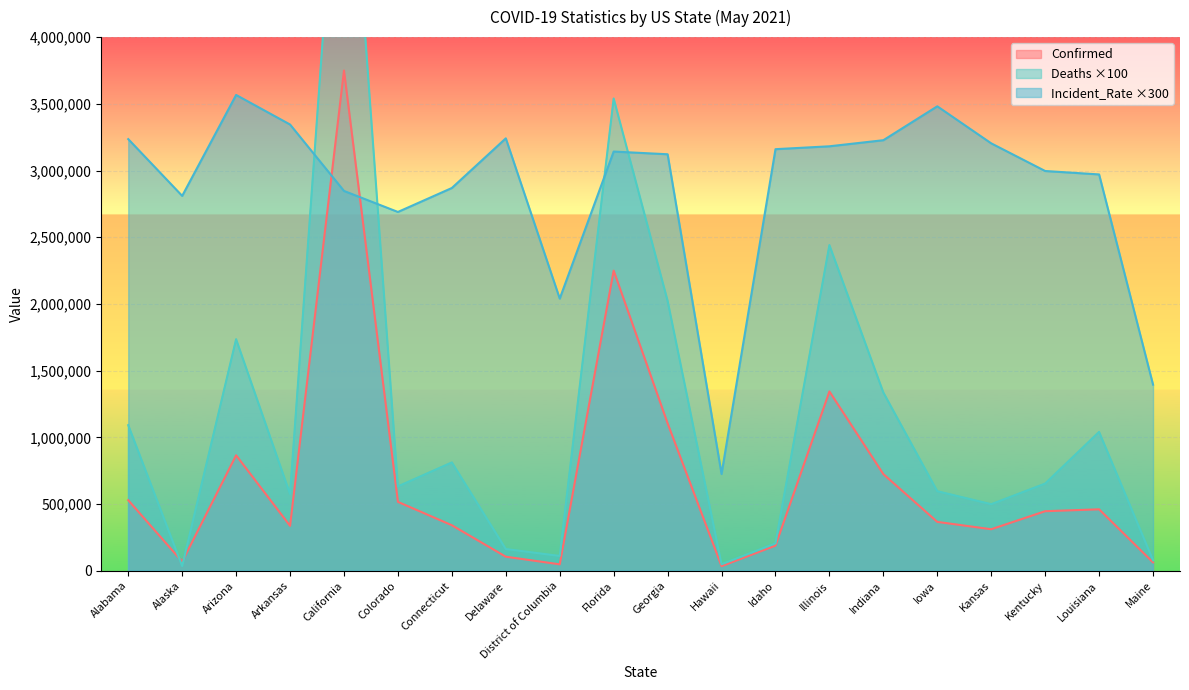

At which label is Deaths closest to 3118850?

Florida